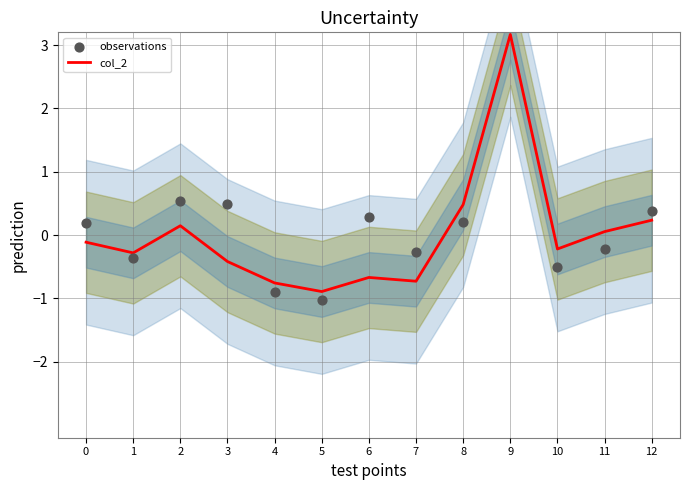

What are all the series names shown in the legend?

col_2, observations